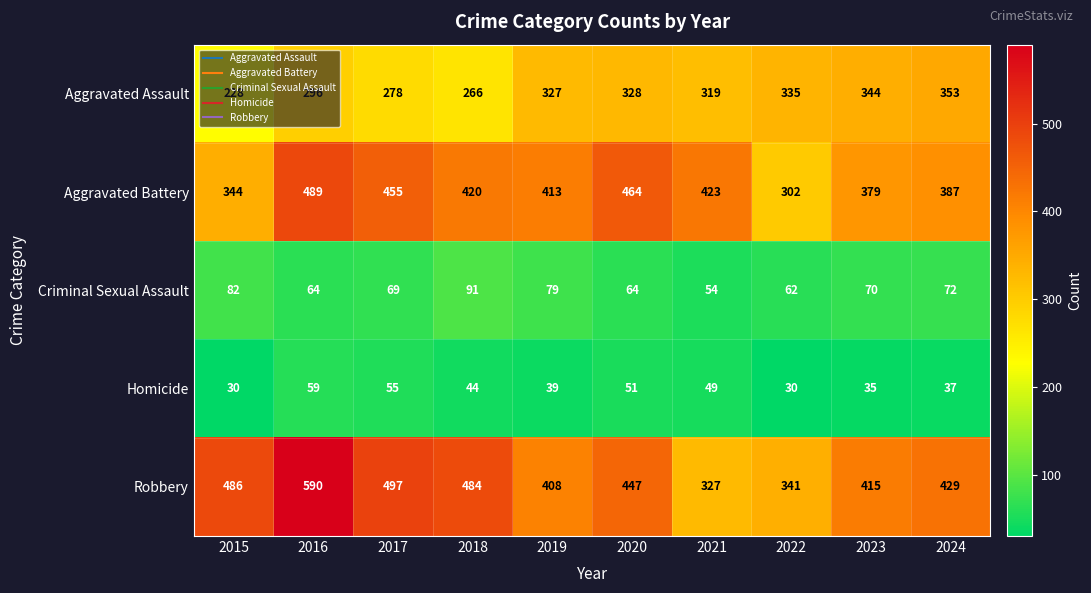

At which category is the sum across all series the highest?

2016